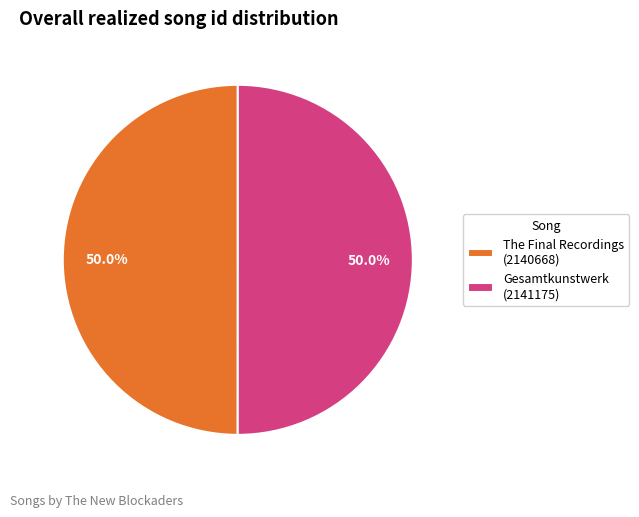

To the nearest percent, what is the average slice percentage?

50%